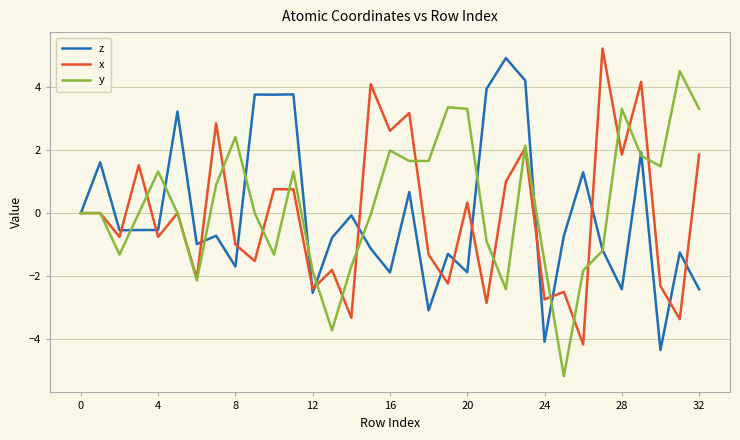

What is the maximum value for x?

5.2